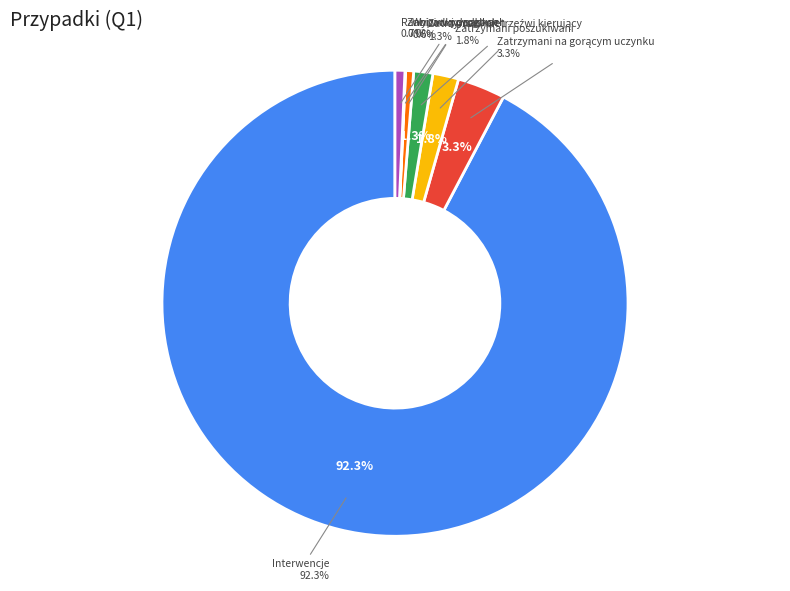

Rank the categories by value from lowest to highest.

Zabici w wypadkach, Wypadki drogowe, Ranni w wypadkach, Zatrzymani nietrzeźwi kierujący, Zatrzymani poszukiwani, Zatrzymani na gorącym uczynku, Interwencje